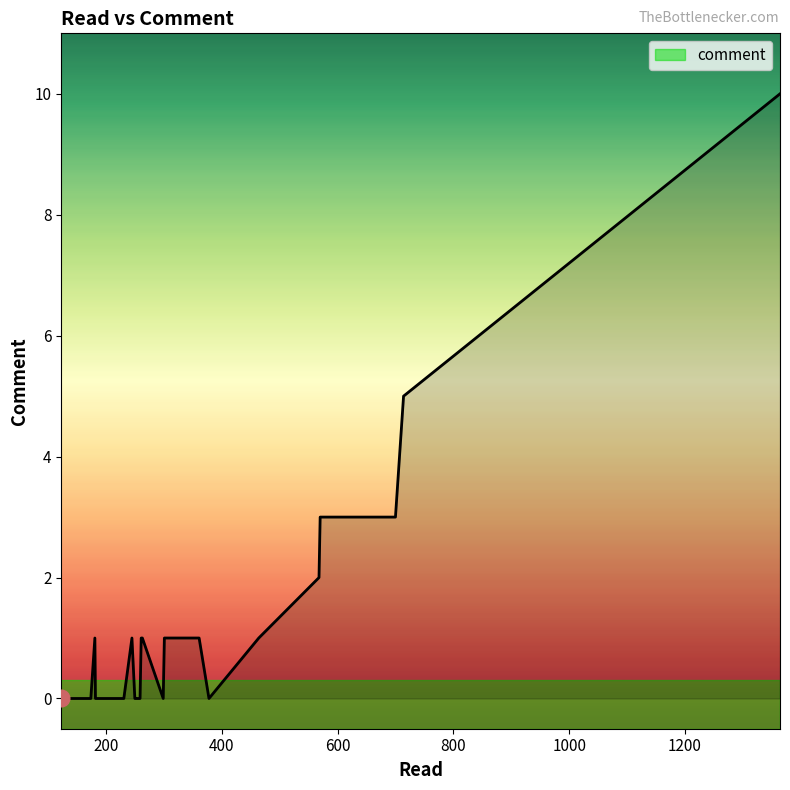

Does the chart have visible grid lines?

No